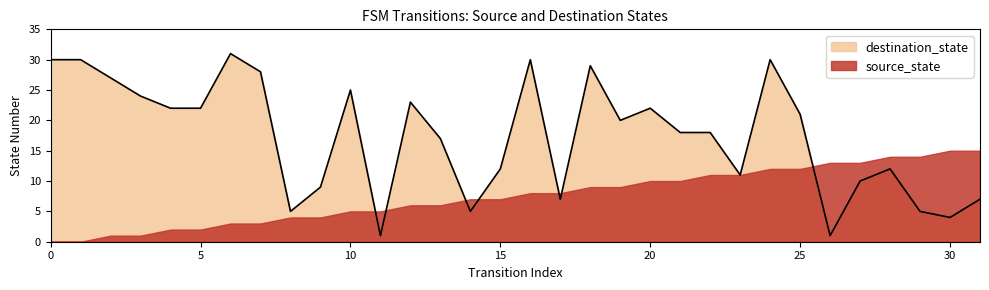

Reading right to left, what are all the values shown in this chart?

31=7	30=4	29=5	28=12	27=10	26=1	25=21	24=30	23=11	22=18	21=18	20=22	19=20	18=29	17=7	16=30	15=12	14=5	13=17	12=23	11=1	10=25	9=9	8=5	7=28	6=31	5=22	4=22	3=24	2=27	1=30	0=30